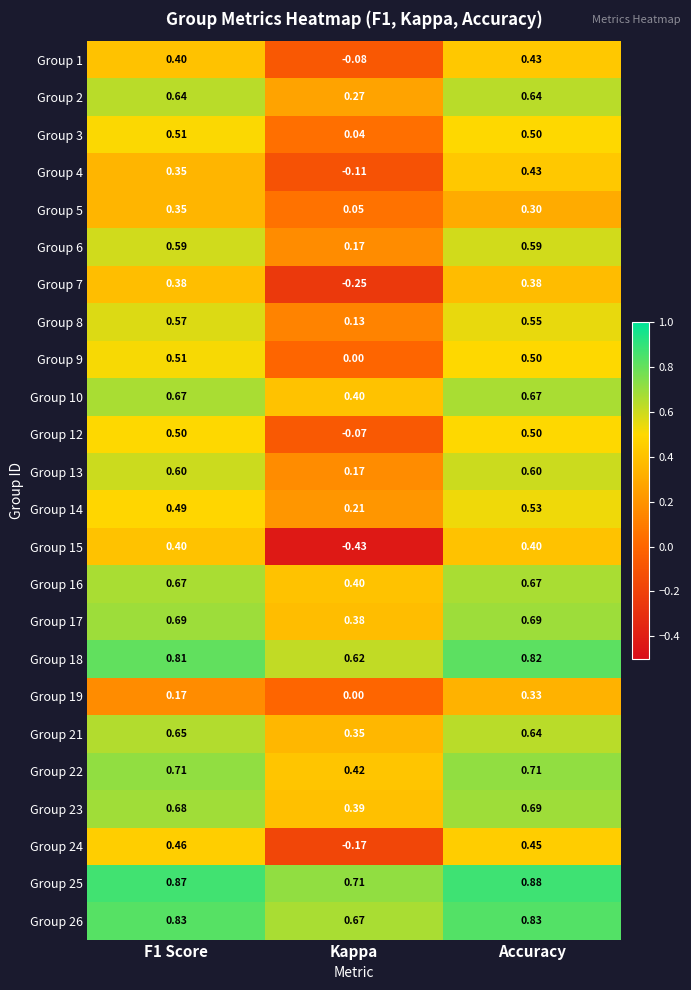

At which label does Group 4 reach its minimum?

Kappa